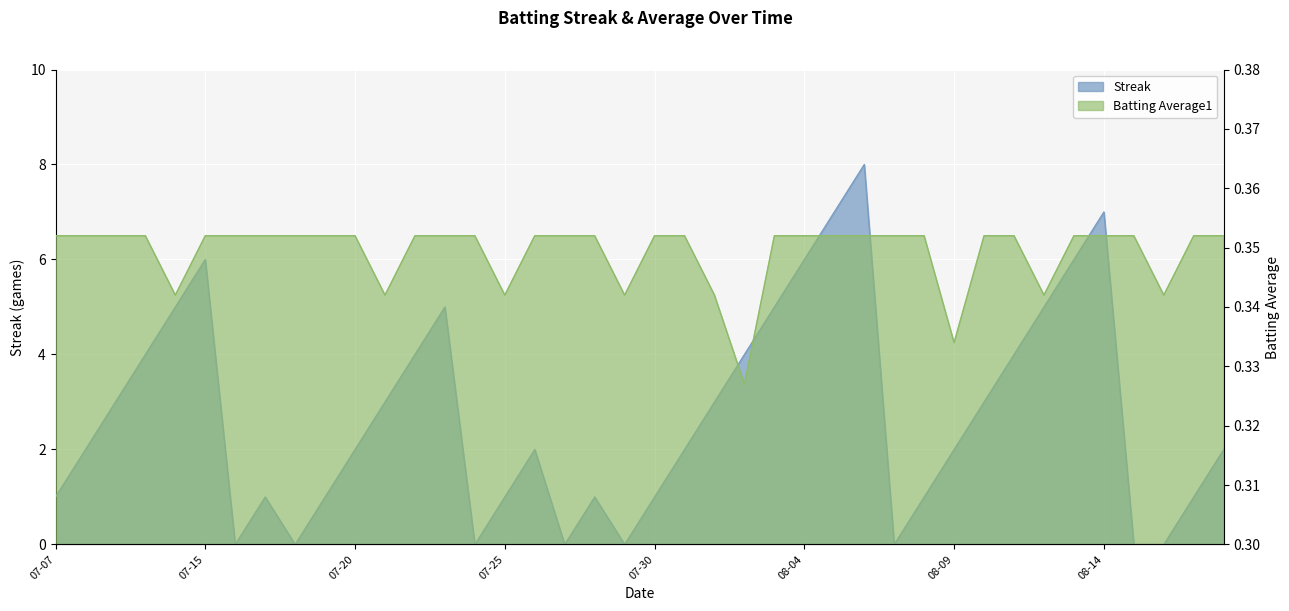

The Batting Average1 series shows 0.2 at 2010-08-10. True or false?

False